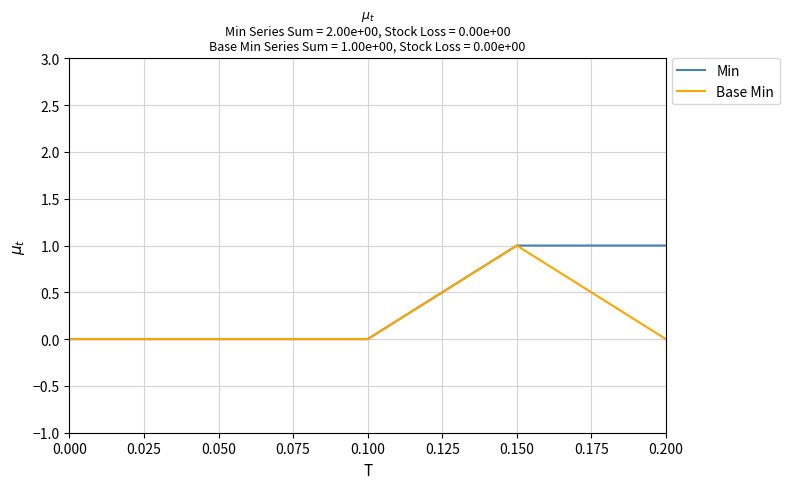

What are all the series names shown in the legend?

Min, Base Min